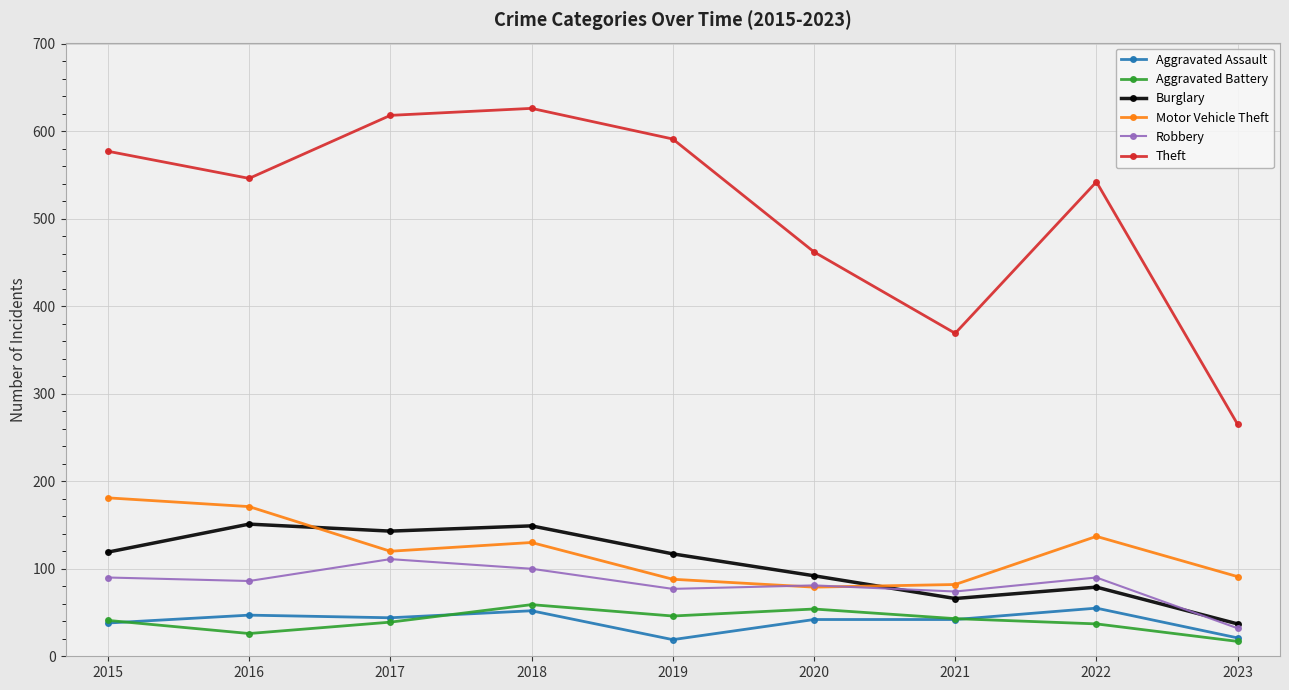

How many categories are shown in the chart?

9